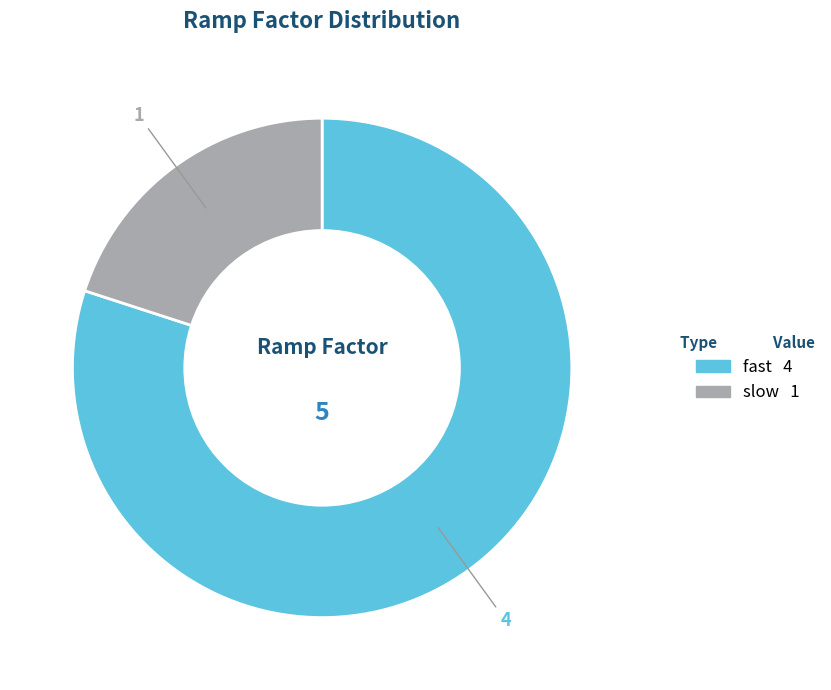

Approximately how many times larger is the value at fast compared to slow?

4.0